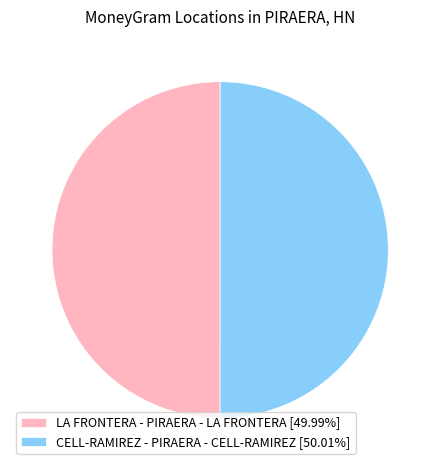

Approximately how many times larger is the value at CELL-RAMIREZ - PIRAERA - CELL-RAMIREZ [50.01%] compared to LA FRONTERA - PIRAERA - LA FRONTERA [49.99%]?

1.0